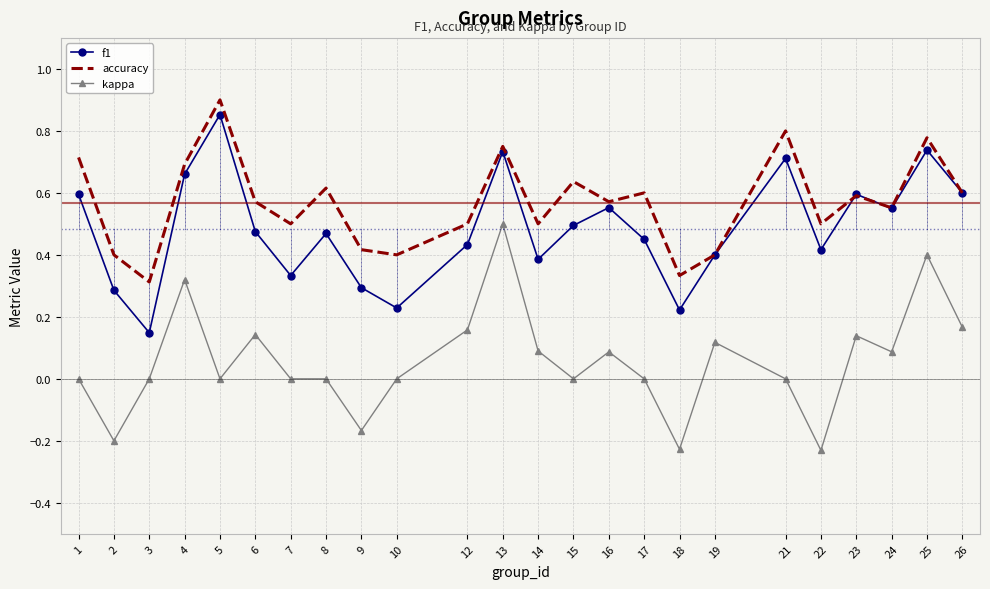

At which label does f1 reach its minimum?

3